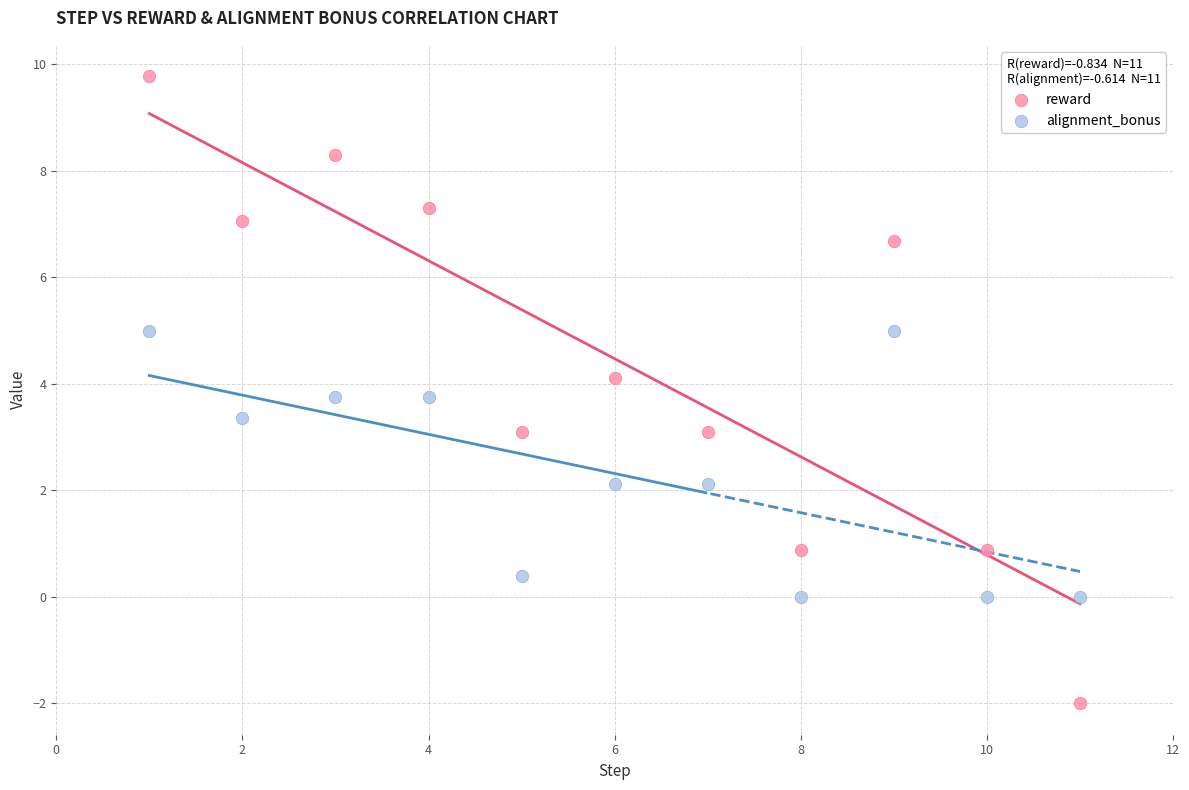

Across all data points, what is the range of X values (max minus min)?

10.0